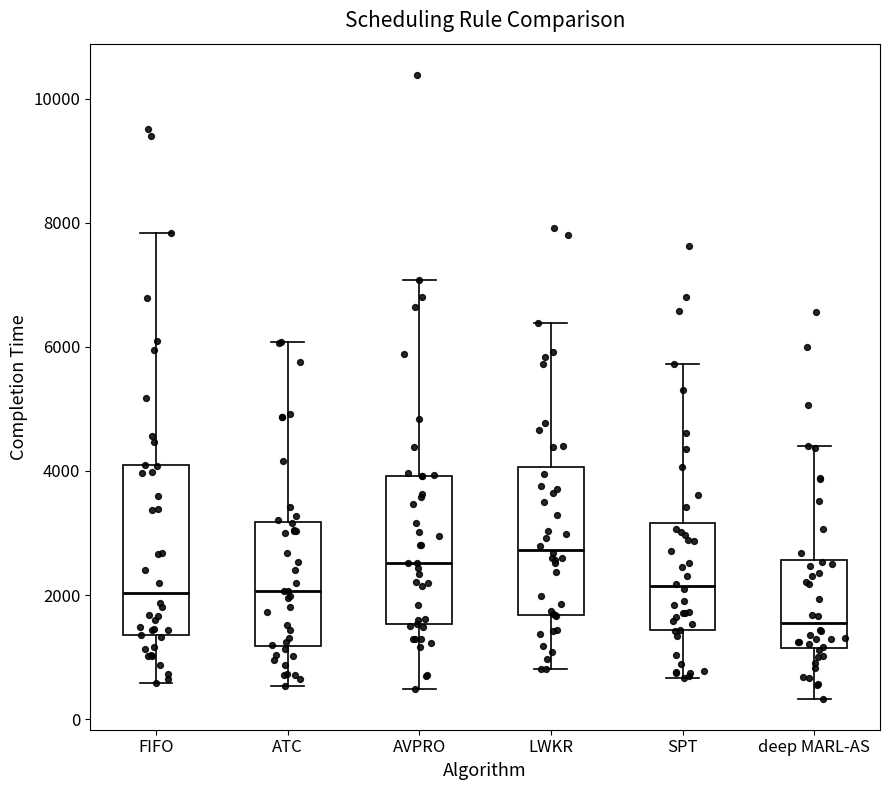

Where is the lower edge of the box for LWKR on the y-axis? The values are not printed on the chart, so give them approximately, as read against the axis.

1600